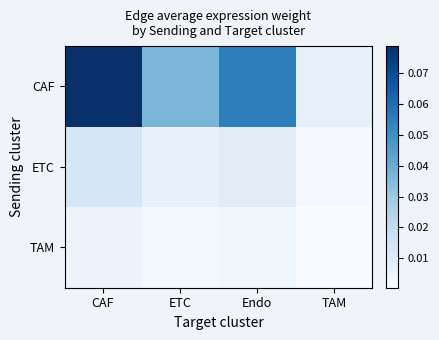

Which series changed the most between ETC and Endo?

CAF